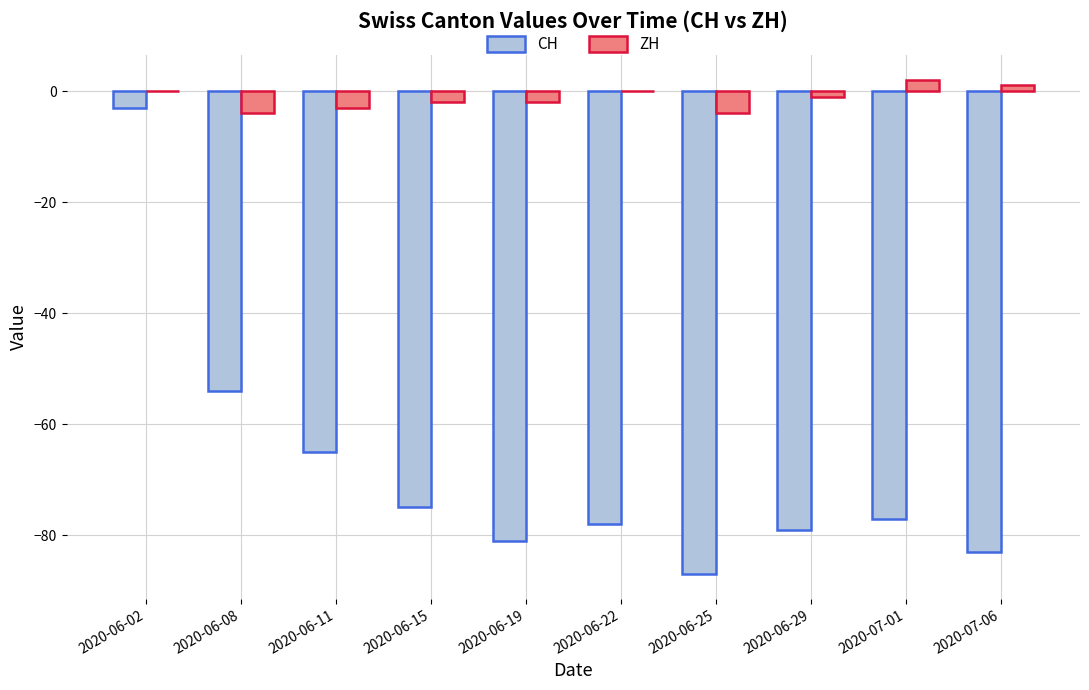

Are the bars grouped side by side (vs. stacked)?

Yes